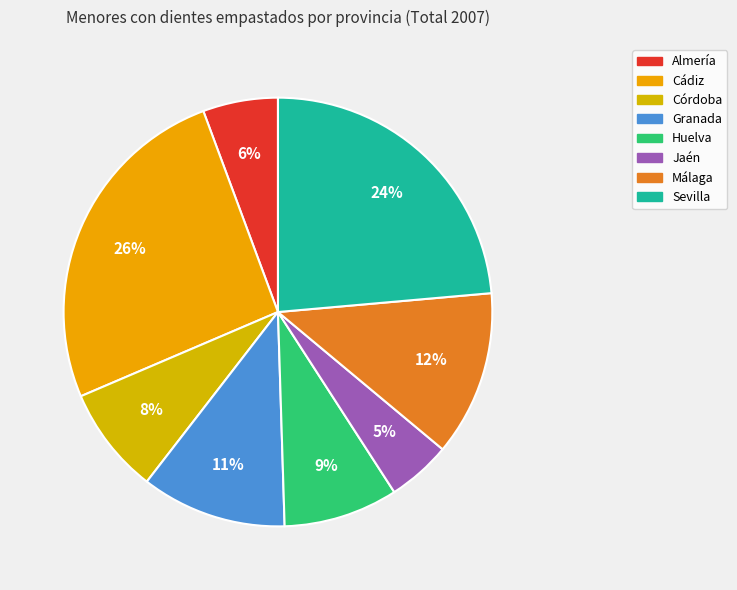

Which has a higher value, Málaga or Sevilla?

Sevilla